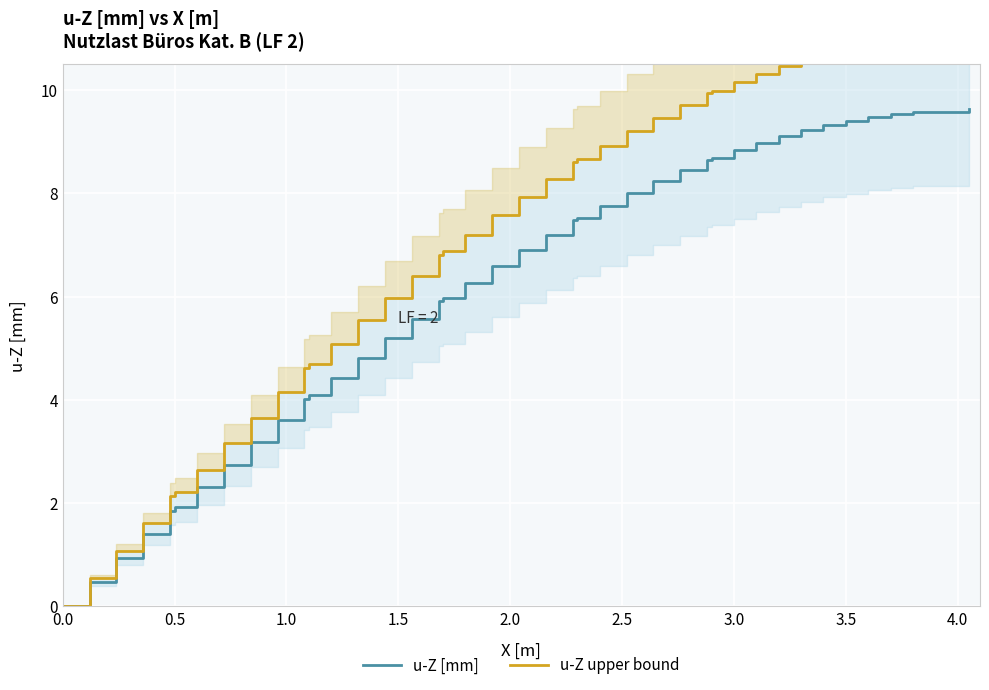

How many values in the u-Z upper bound series are below 7?

18